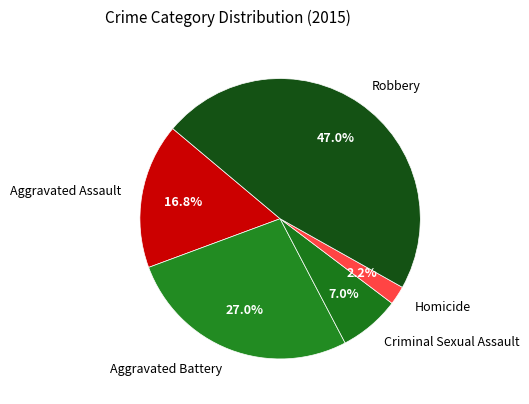

What portion of the pie excludes Homicide?

97.8%